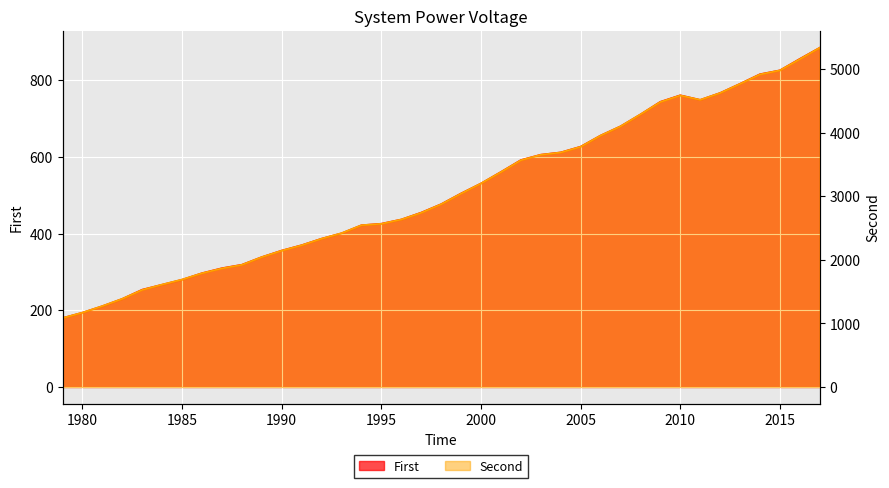

True or false: Second has a value of 466 at 1982.

False